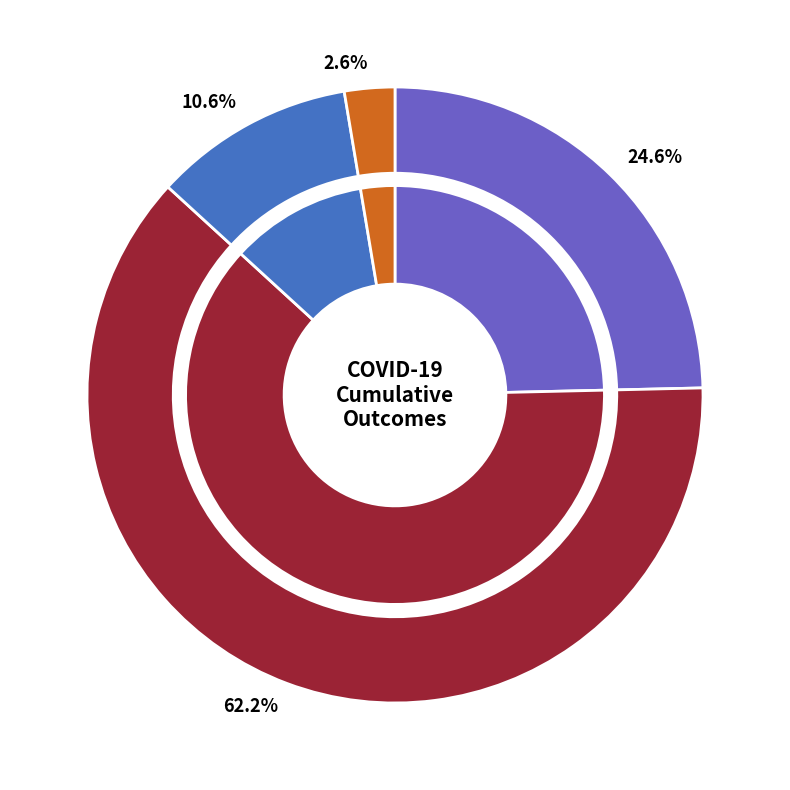

Is the sum of Local Cases (Cumulative) and Hospitalizations (Cumulative) greater than half?

Yes